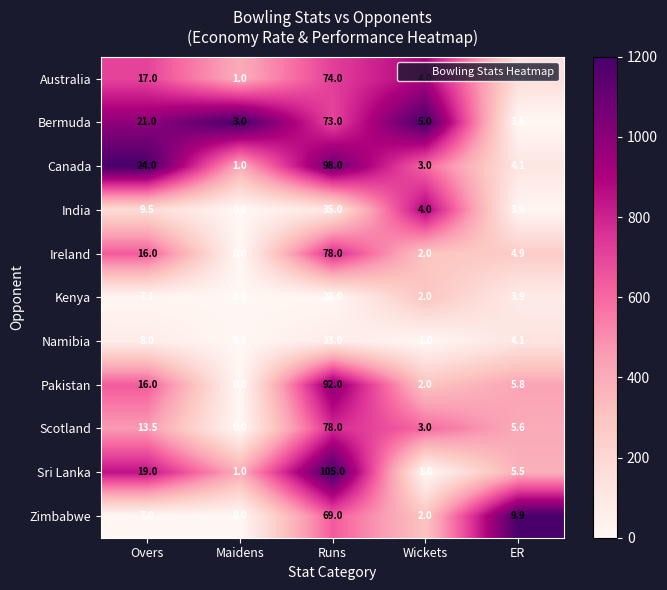

Rank the categories by Pakistan value from lowest to highest.

Maidens, Wickets, ER, Overs, Runs